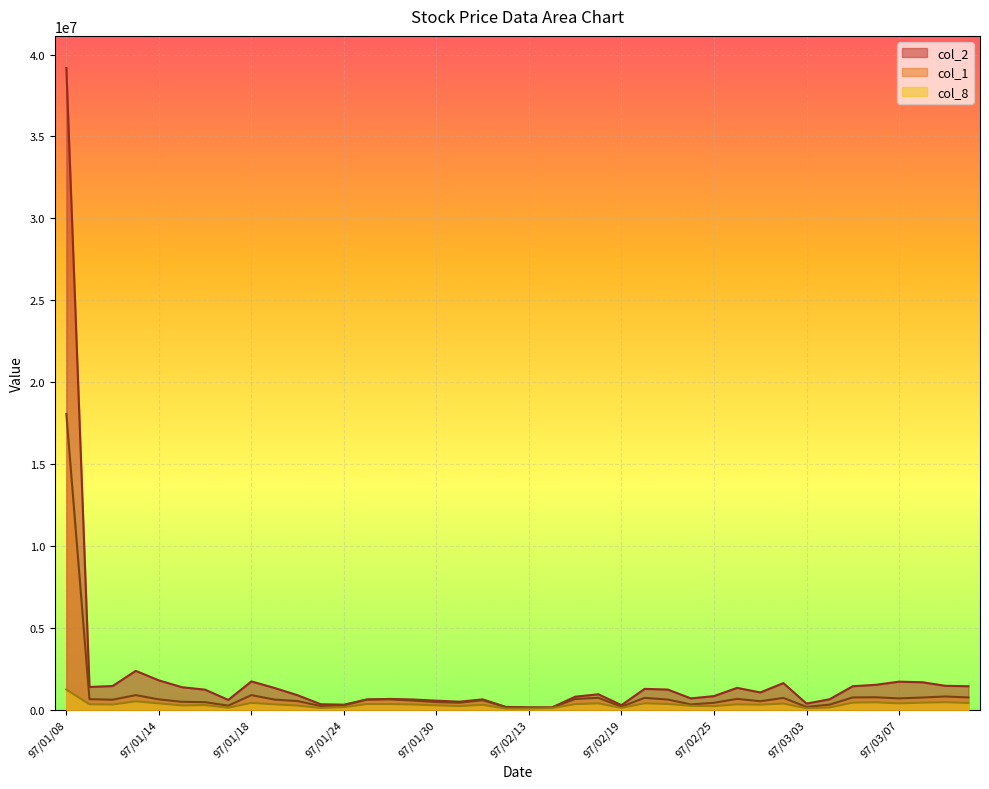

At which category does col_8 reach its first local peak?

97/01/11